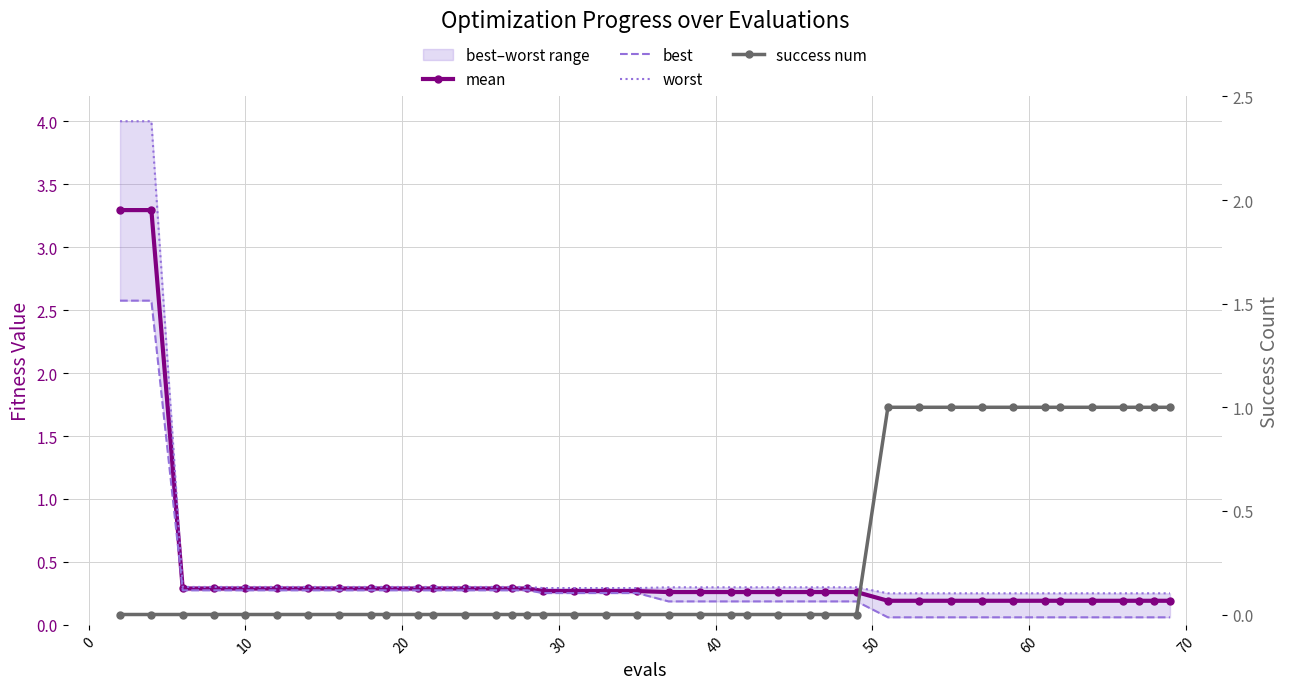

How many values in the success num series exceed 0?

12